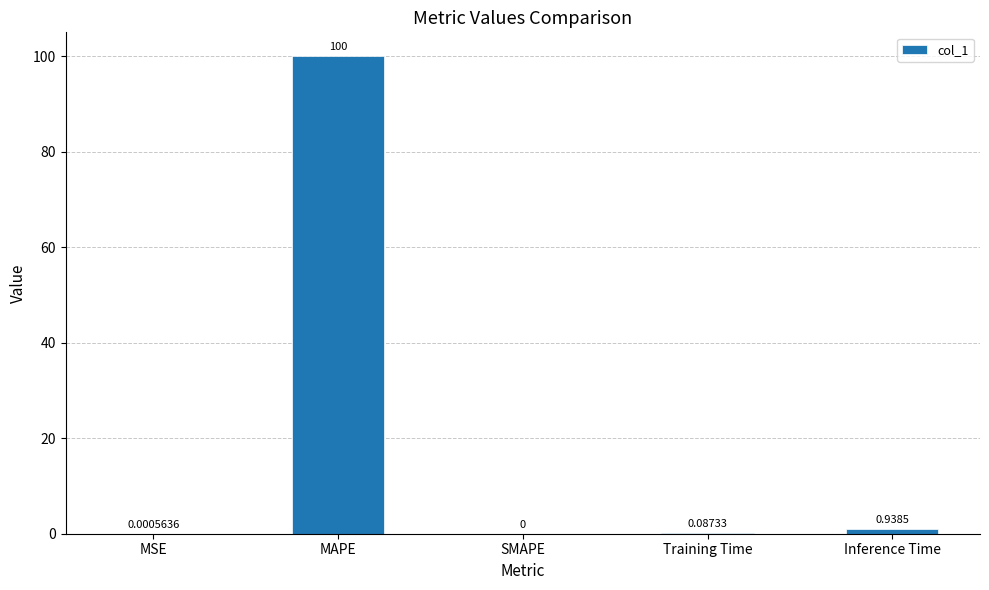

At which label is the value closest to 50?

Inference Time